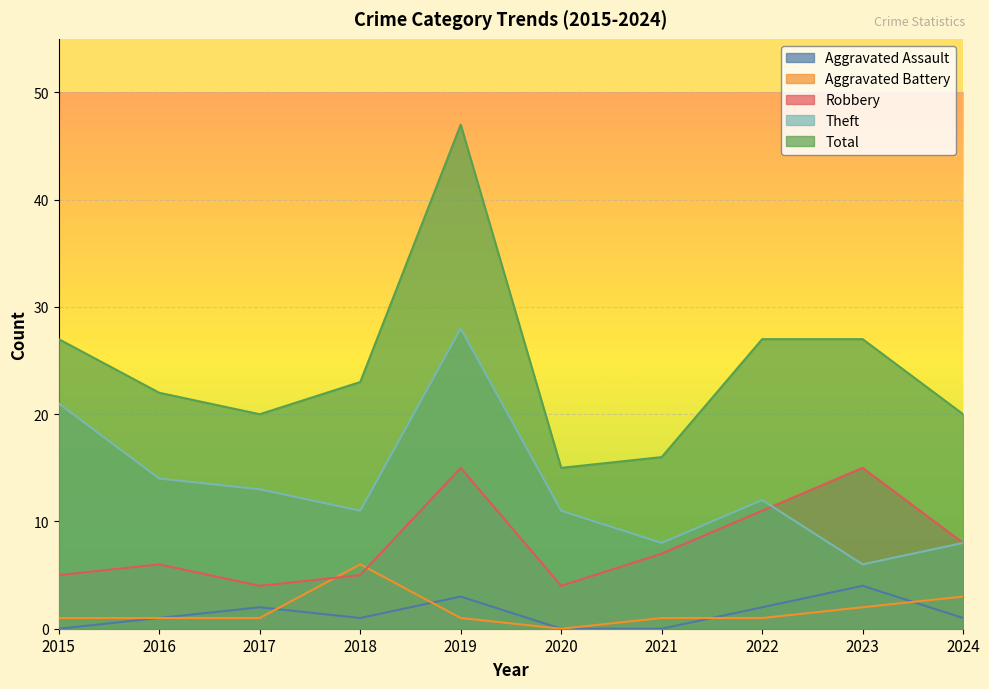

At how many categories does at least one series exceed 35?

1